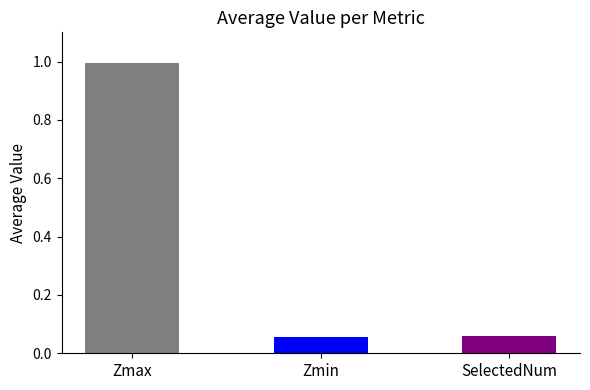

Does the chart contain stacked bars?

No